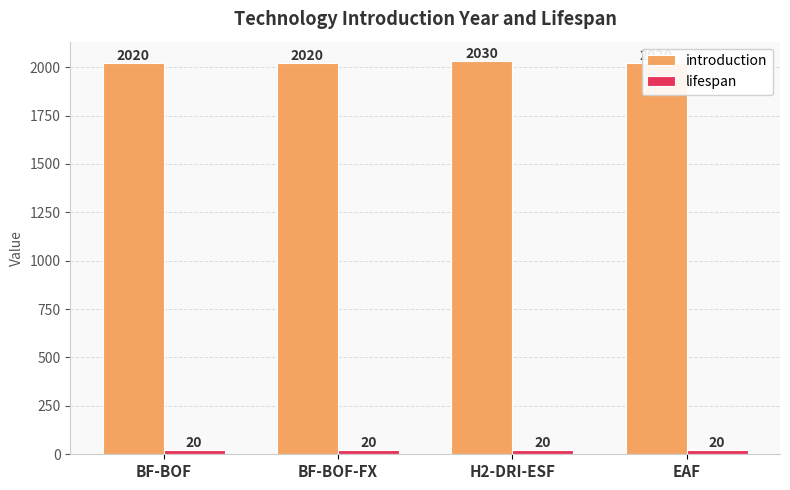

The value of lifespan at EAF is 8. True or false?

False